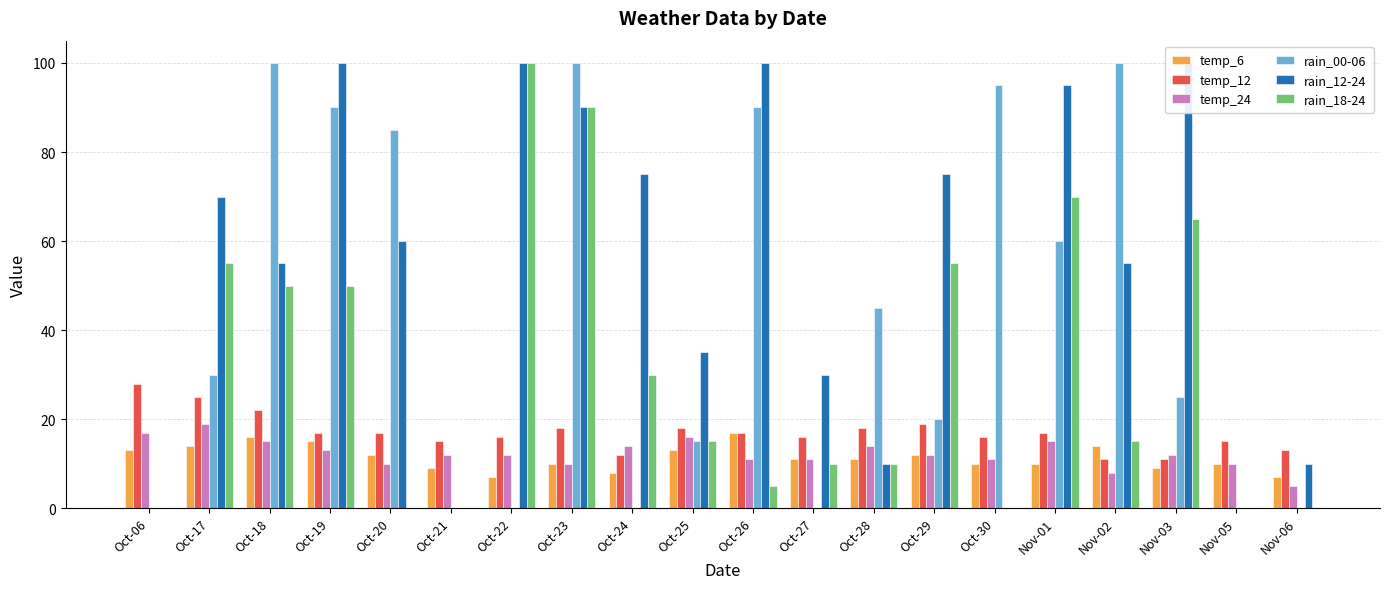

True or false: rain_18-24 has a value of 0 at Oct-20.

True